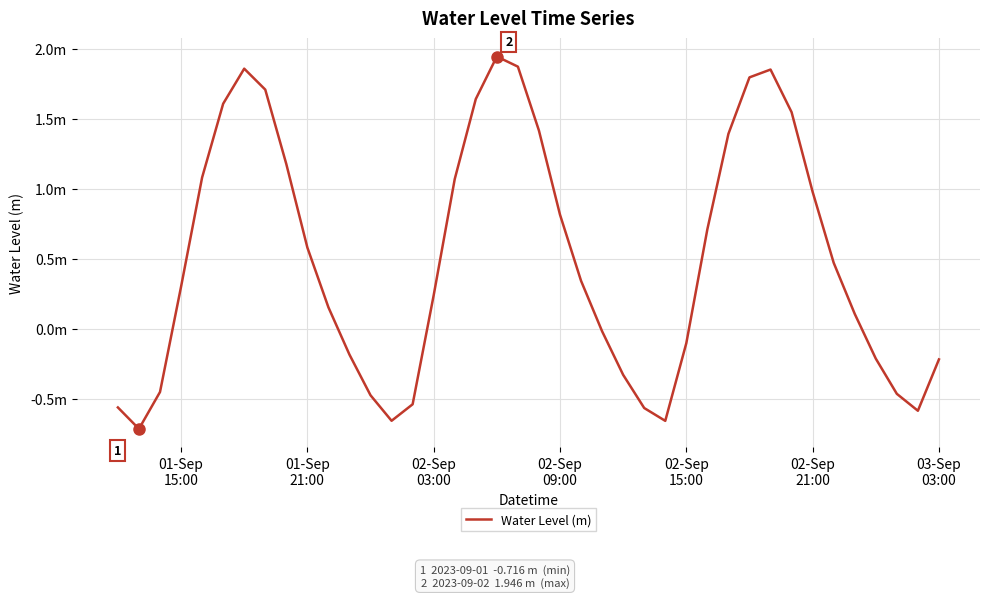

Does the chart display data point markers on the line(s)?

No